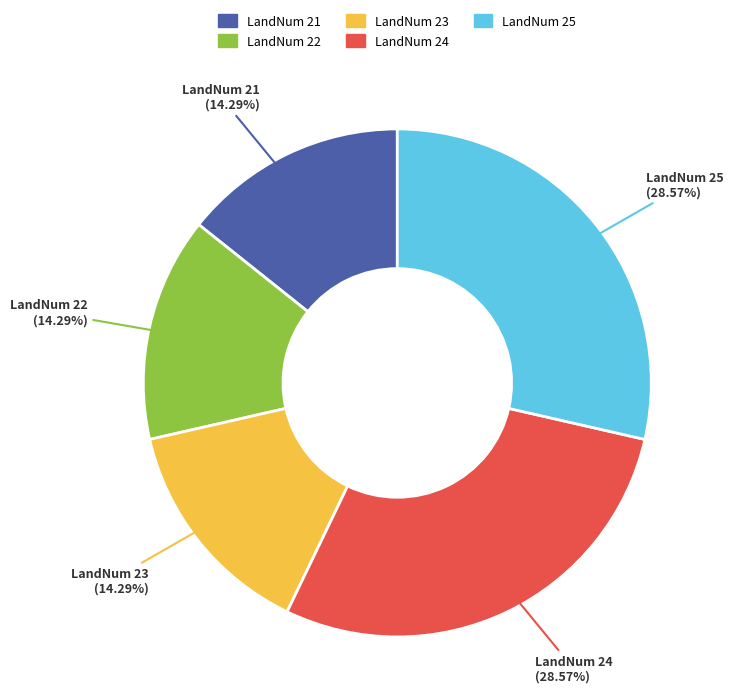

To the nearest percent, what percentage of the pie is LandNum 22?

14%